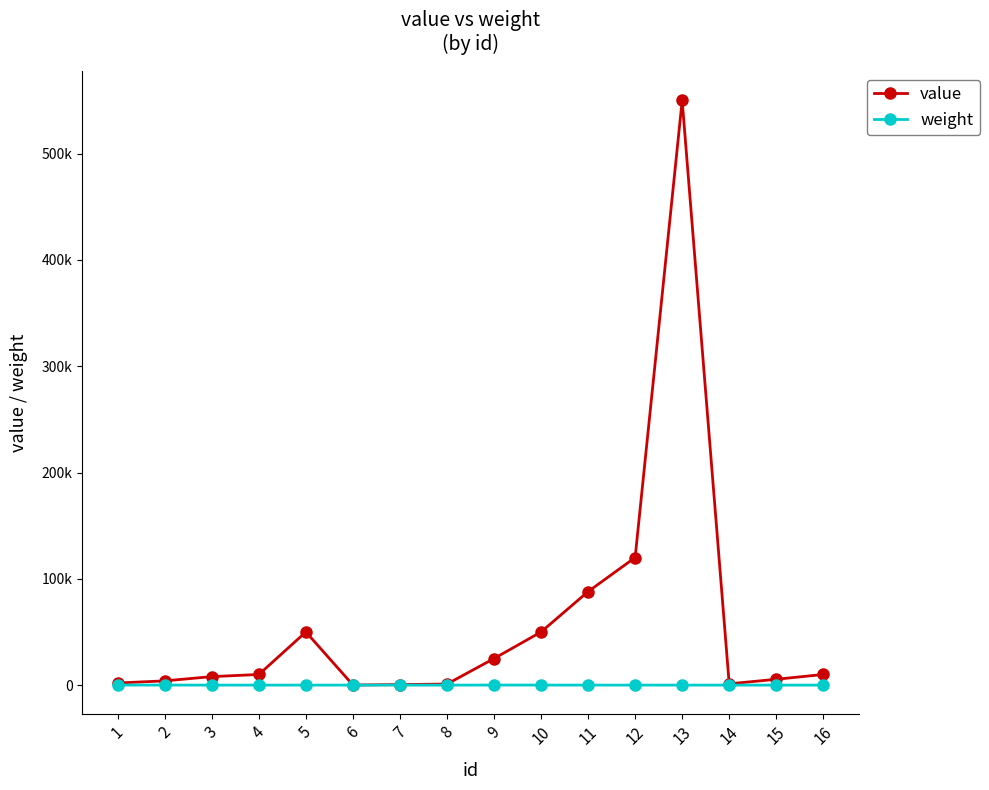

Does the chart have visible grid lines?

No